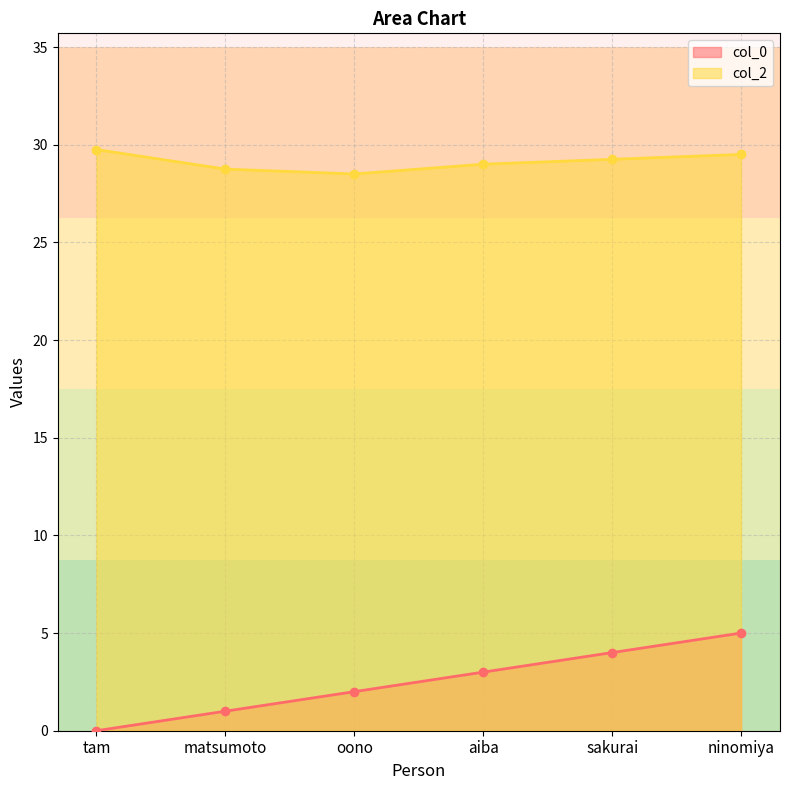

True or false: col_0 and col_2 cross at least once.

False